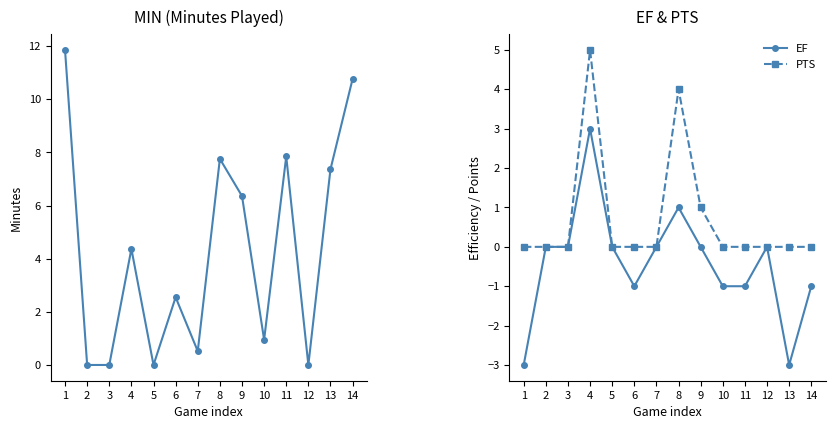

How many categories are shown in the chart?

14